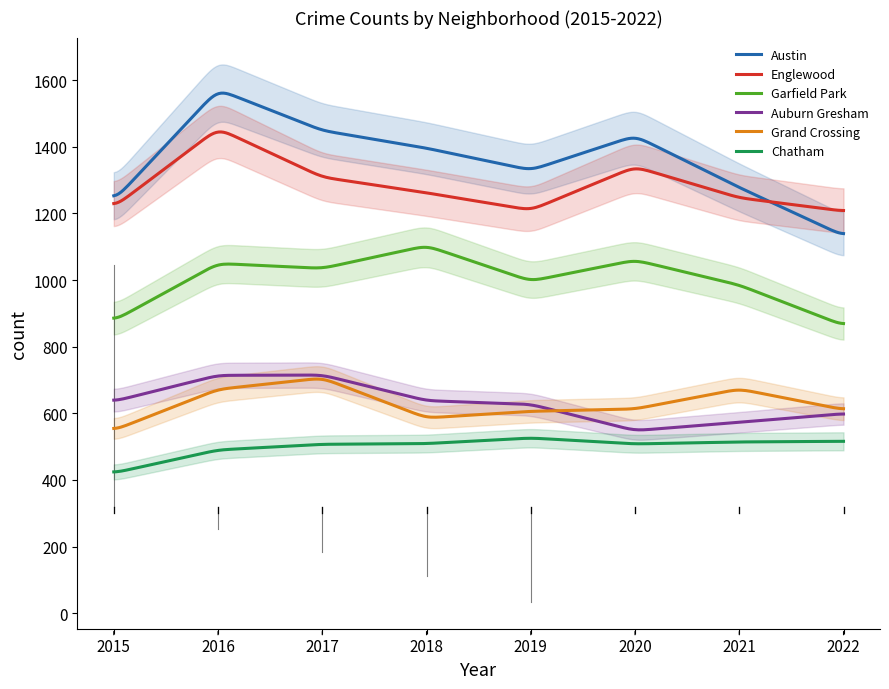

Reading left to right, extract all data points from this chart.

Austin: 1238	1572	1449	1396	1330	1433	1278	1133
Englewood: 1219	1455	1309	1262	1210	1340	1247	1207
Garfield Park: 878	1050	1035	1103	997	1060	985	864
Auburn Gresham: 636	714	715	638	627	548	573	599
Grand Crossing: 549	672	706	586	606	613	673	611
Chatham: 421	490	507	509	526	508	514	516